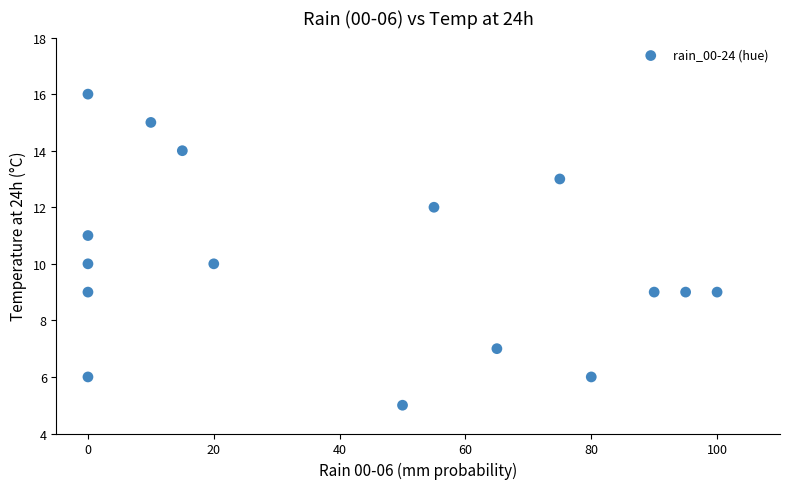

What is the range of Y values (max minus min)?

11